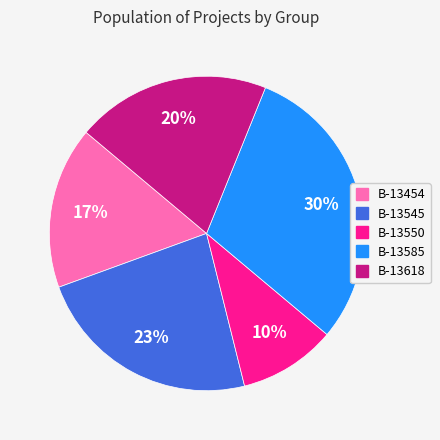

Is there a majority slice in this chart?

No